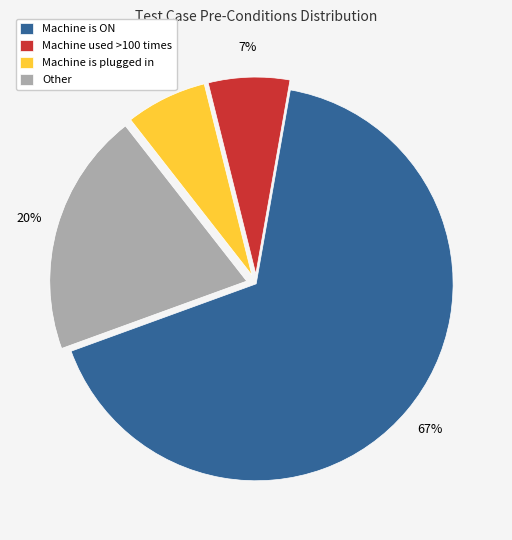

What is the largest slice in the pie chart?

Machine is ON